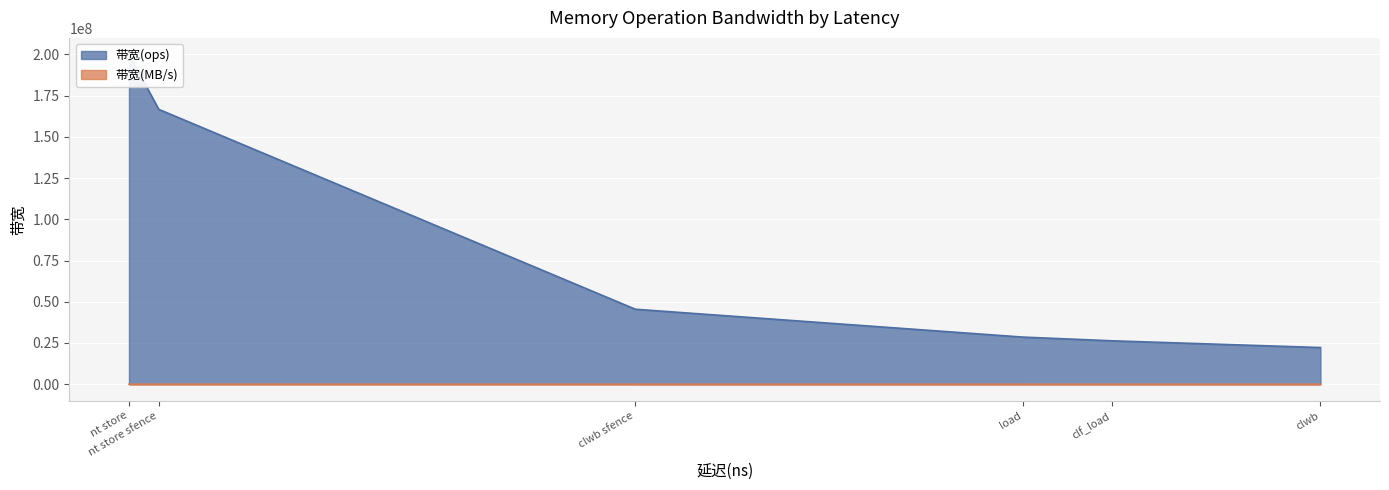

True or false: 带宽(ops) and 带宽(MB/s) cross at least once.

False